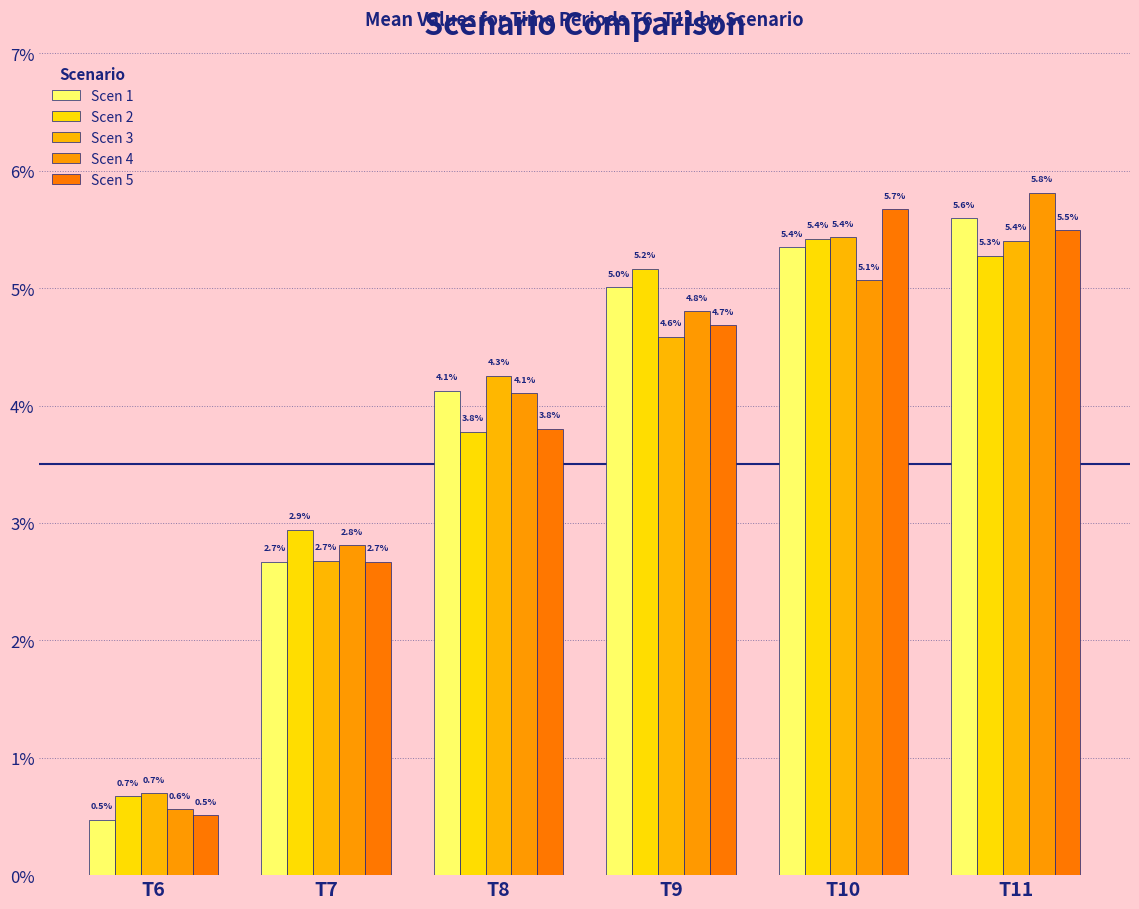

Which label corresponds to the smallest value in the chart?

T6